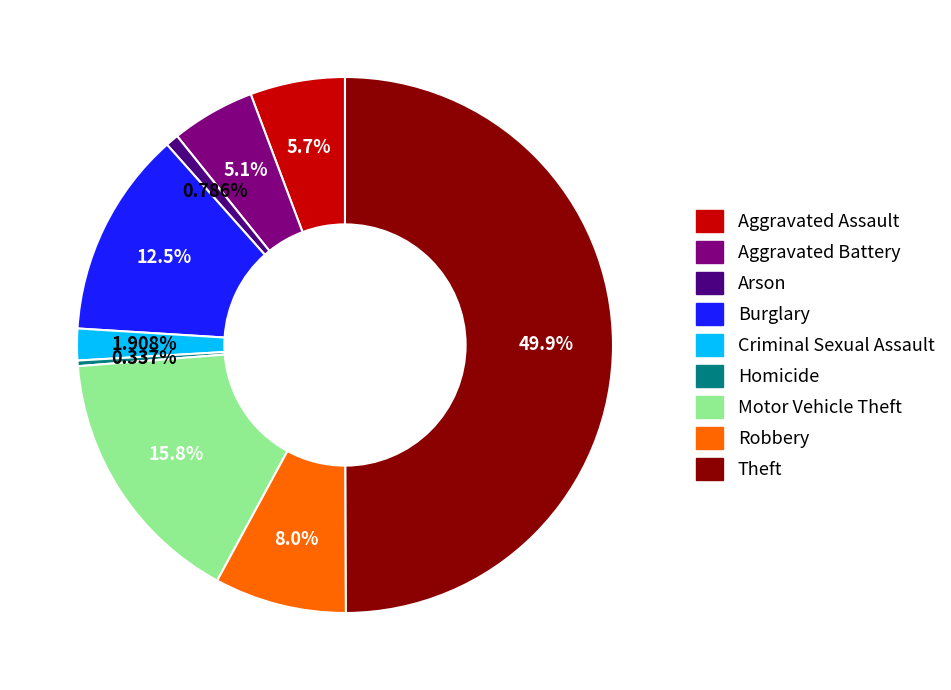

Between Aggravated Assault and Motor Vehicle Theft, which is larger?

Motor Vehicle Theft